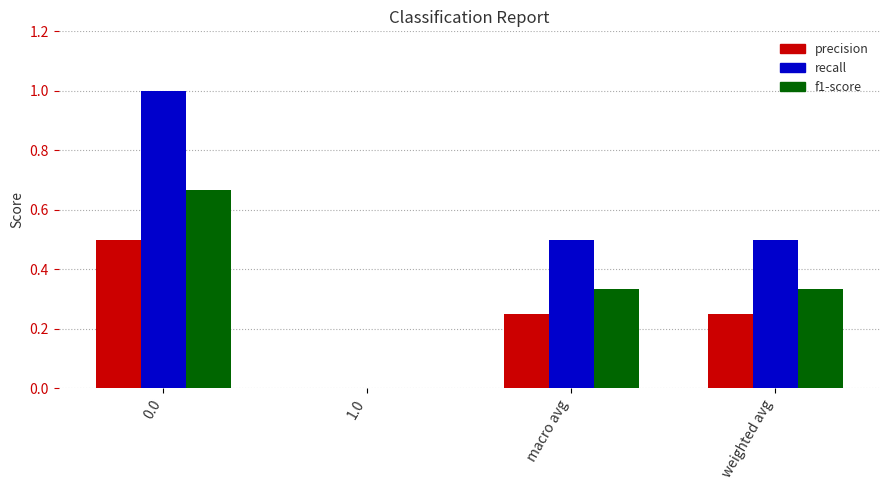

What is the sum of all precision values?

1.0